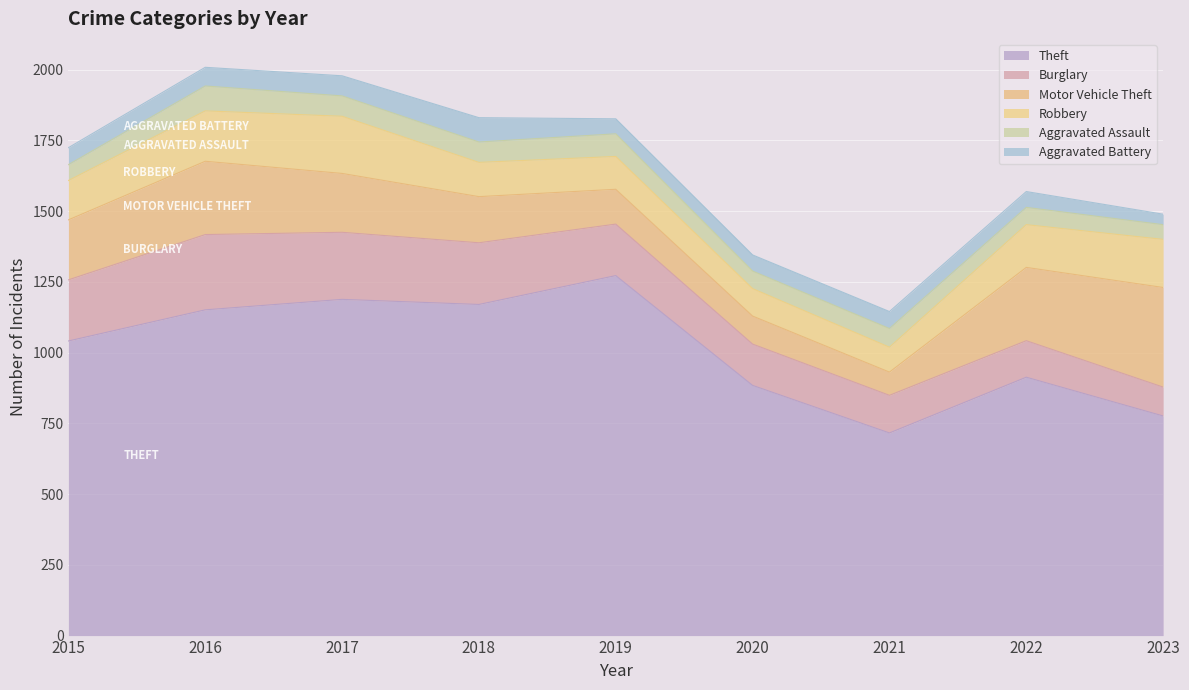

Is it true that Aggravated Assault equals 110 at 2020?

False